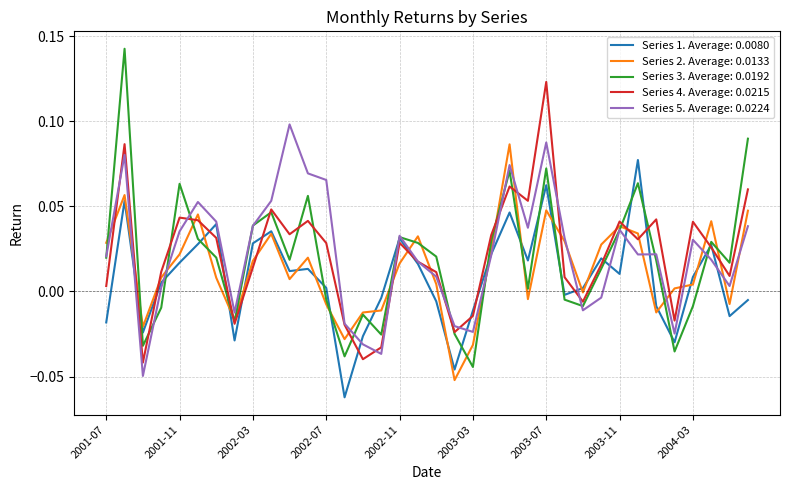

Which series has the widest spread of values?

Series 3. Average: 0.0192